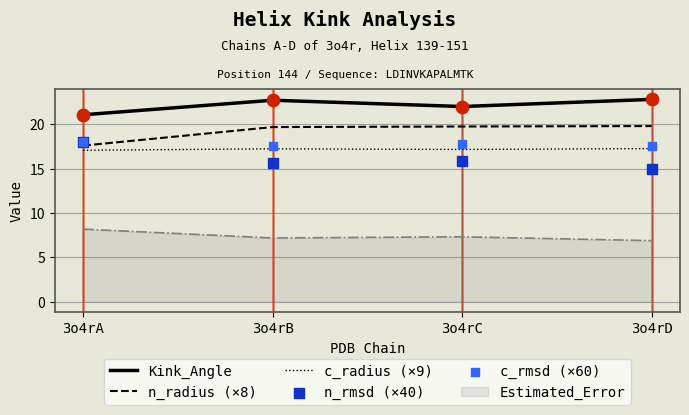

At how many categories does at least one series exceed 22?

2